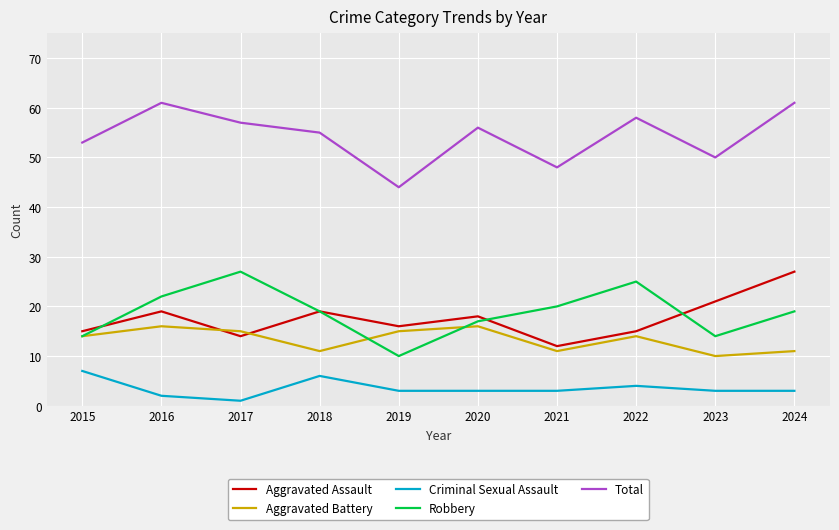

Reading left to right, list all the values displayed in this chart.

Aggravated Assault: 15	19	14	19	16	18	12	15	21	27
Aggravated Battery: 14	16	15	11	15	16	11	14	10	11
Criminal Sexual Assault: 7	2	1	6	3	3	3	4	3	3
Robbery: 14	22	27	19	10	17	20	25	14	19
Total: 53	61	57	55	44	56	48	58	50	61